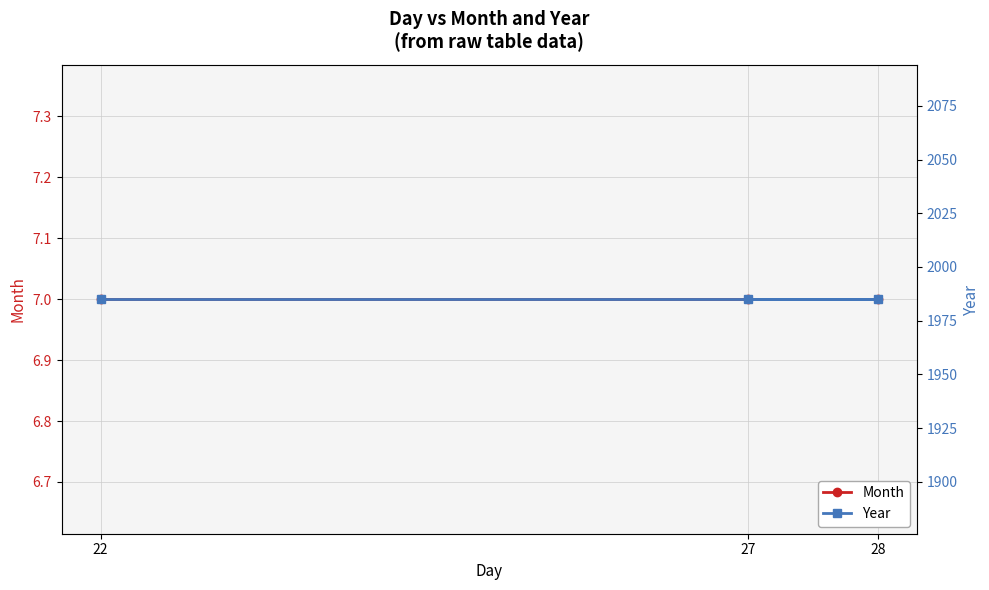

Count the number of data series in this chart.

2